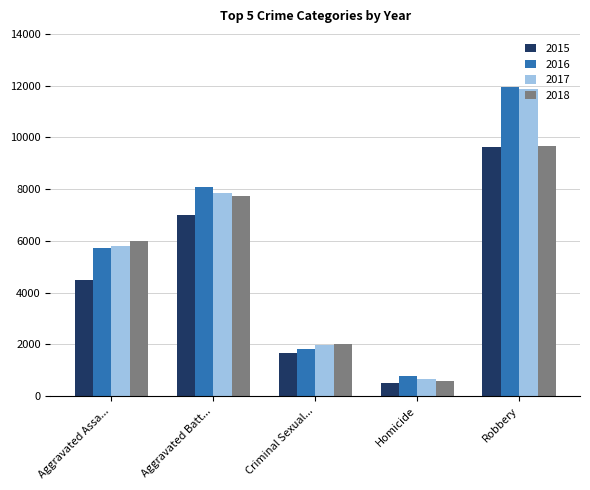

At which category is the sum across all series the highest?

Robbery